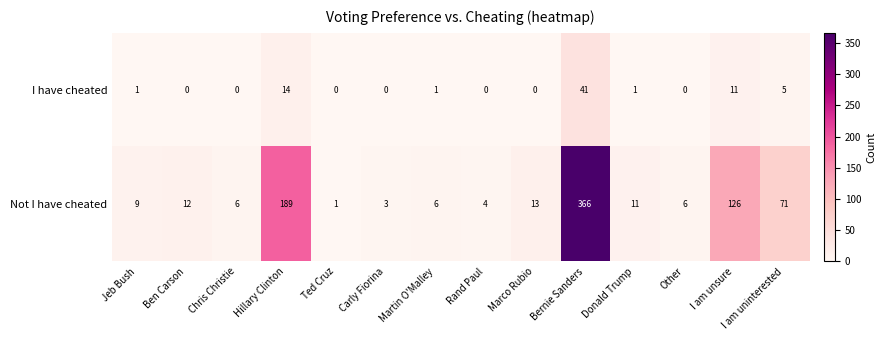

What is the average value of the I have cheated series?

5